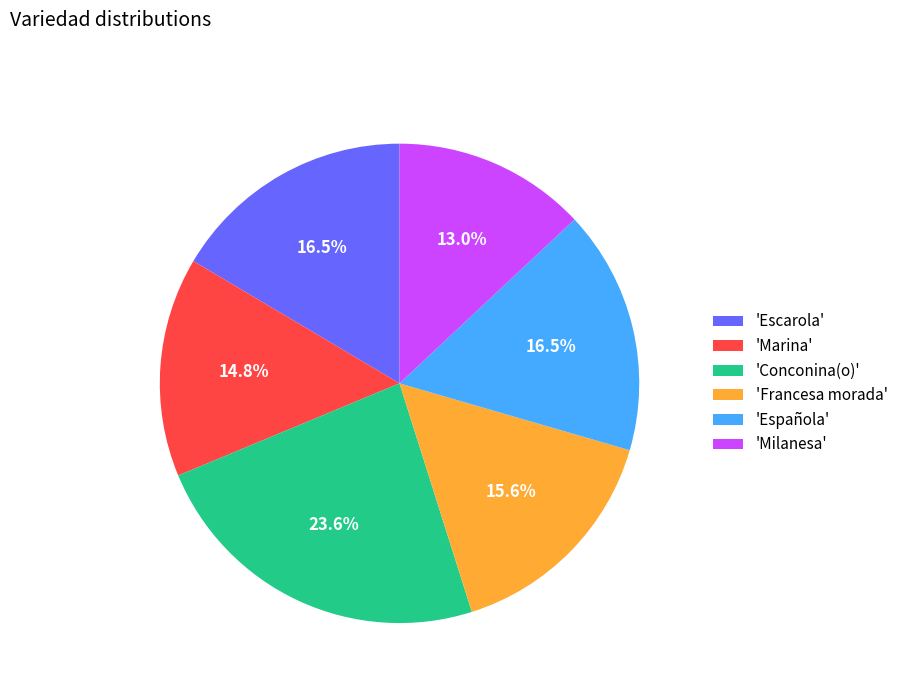

What is the largest slice in the pie chart?

'Conconina(o)'